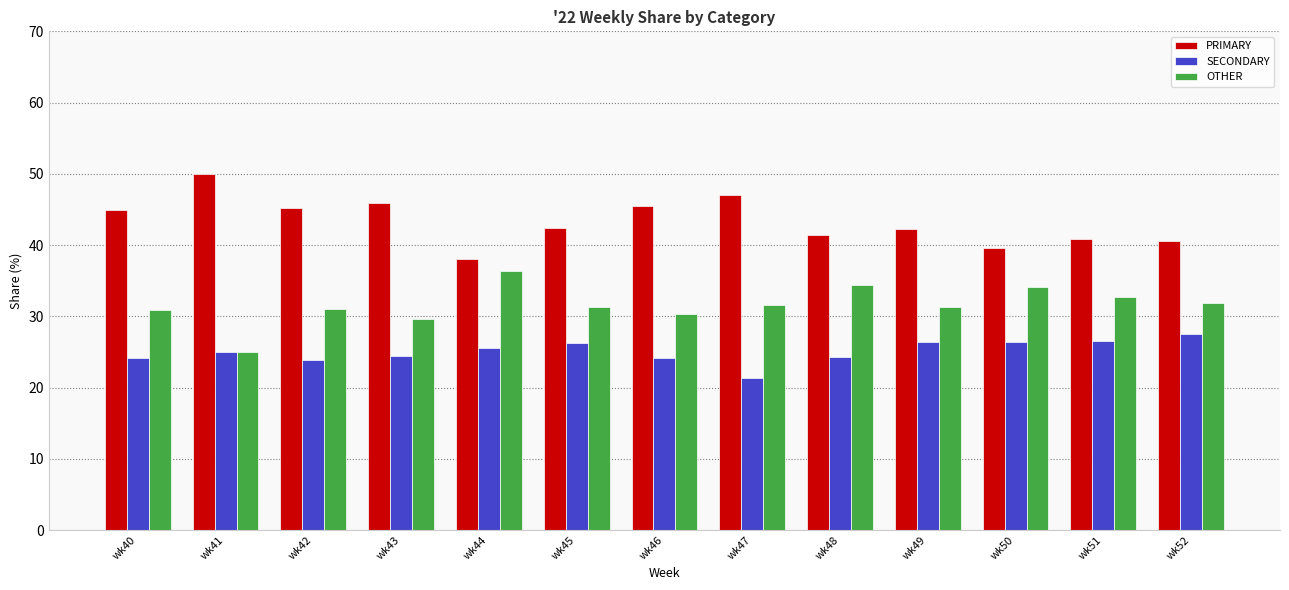

How many data points does each series have?

13